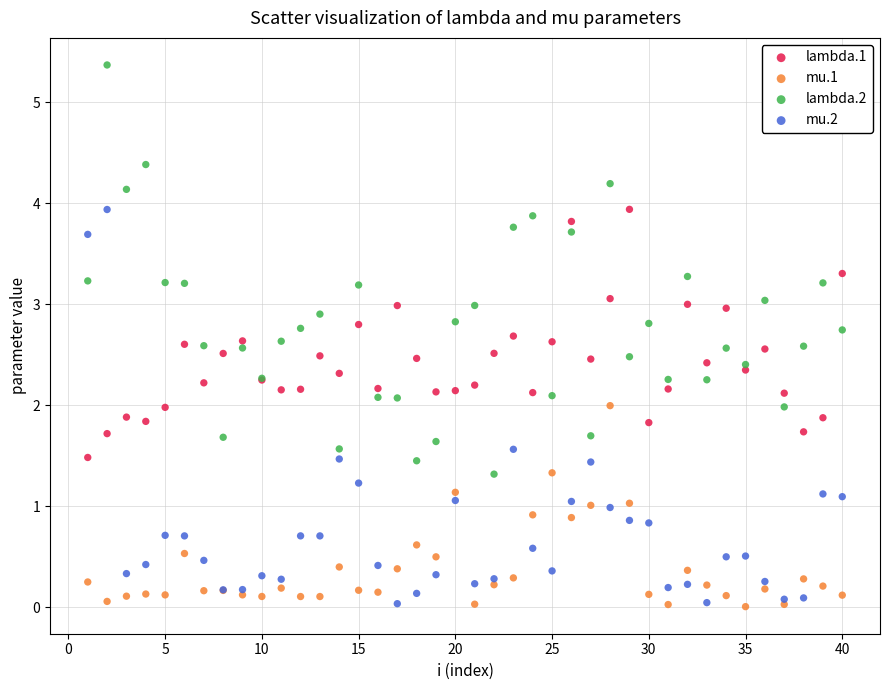

What are all the series names shown in the legend?

lambda.1, mu.1, lambda.2, mu.2